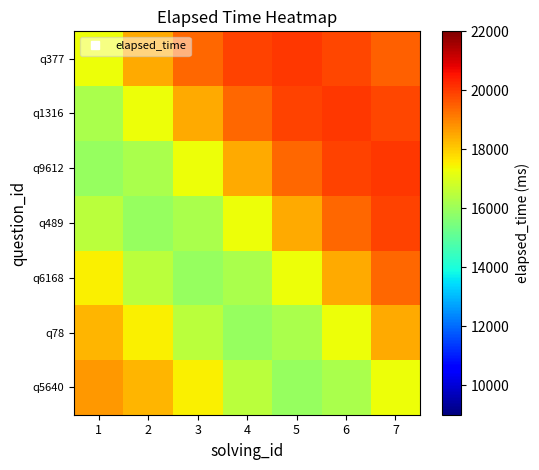

What is the total value across all series at 4?

123729.2